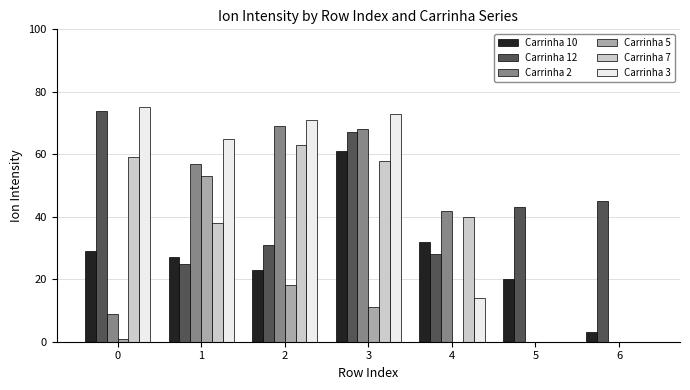

The Carrinha 10 series shows 30 at 5. True or false?

False